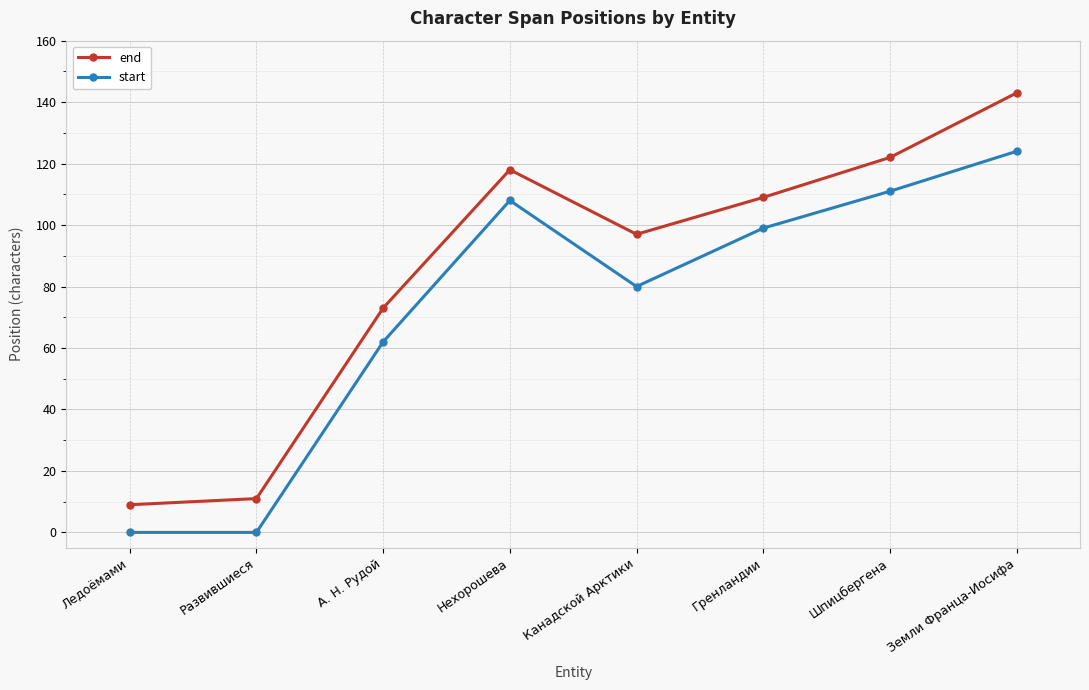

Is the value of start at Шпицбергена greater than the value of end at Нехорошева?

No